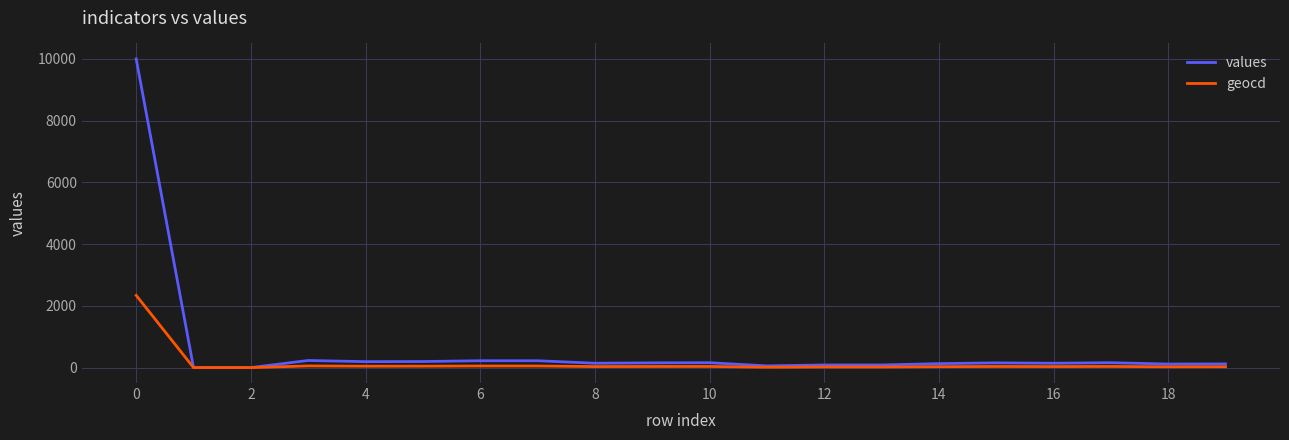

Does the chart display data point markers on the line(s)?

No